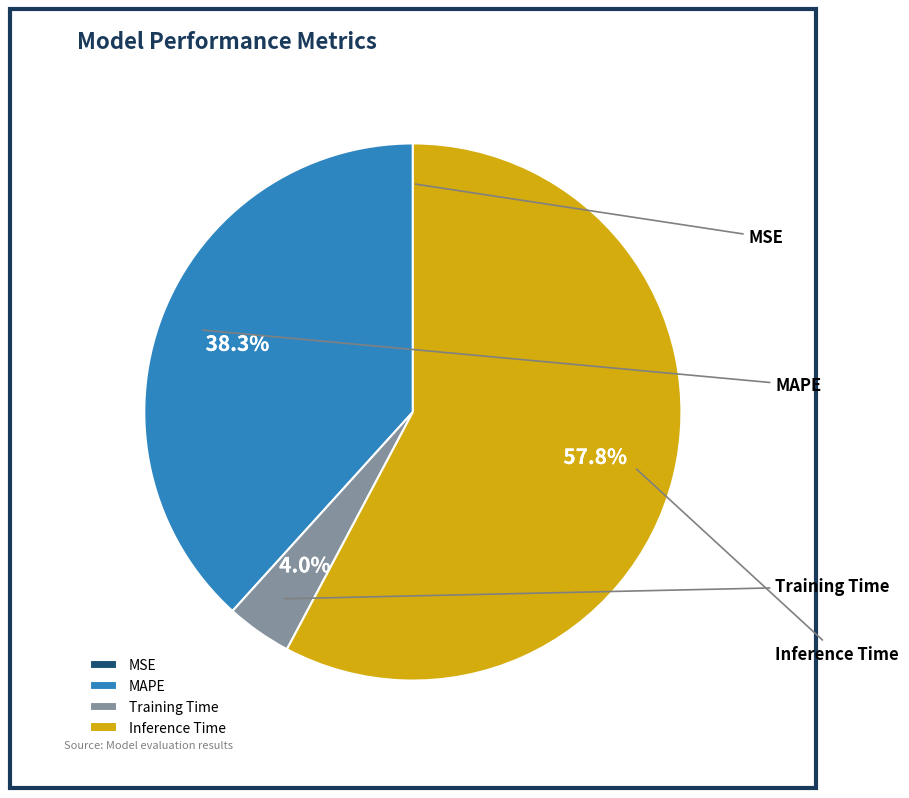

Combined, what portion of the pie is Inference Time and Training Time?

61.7%